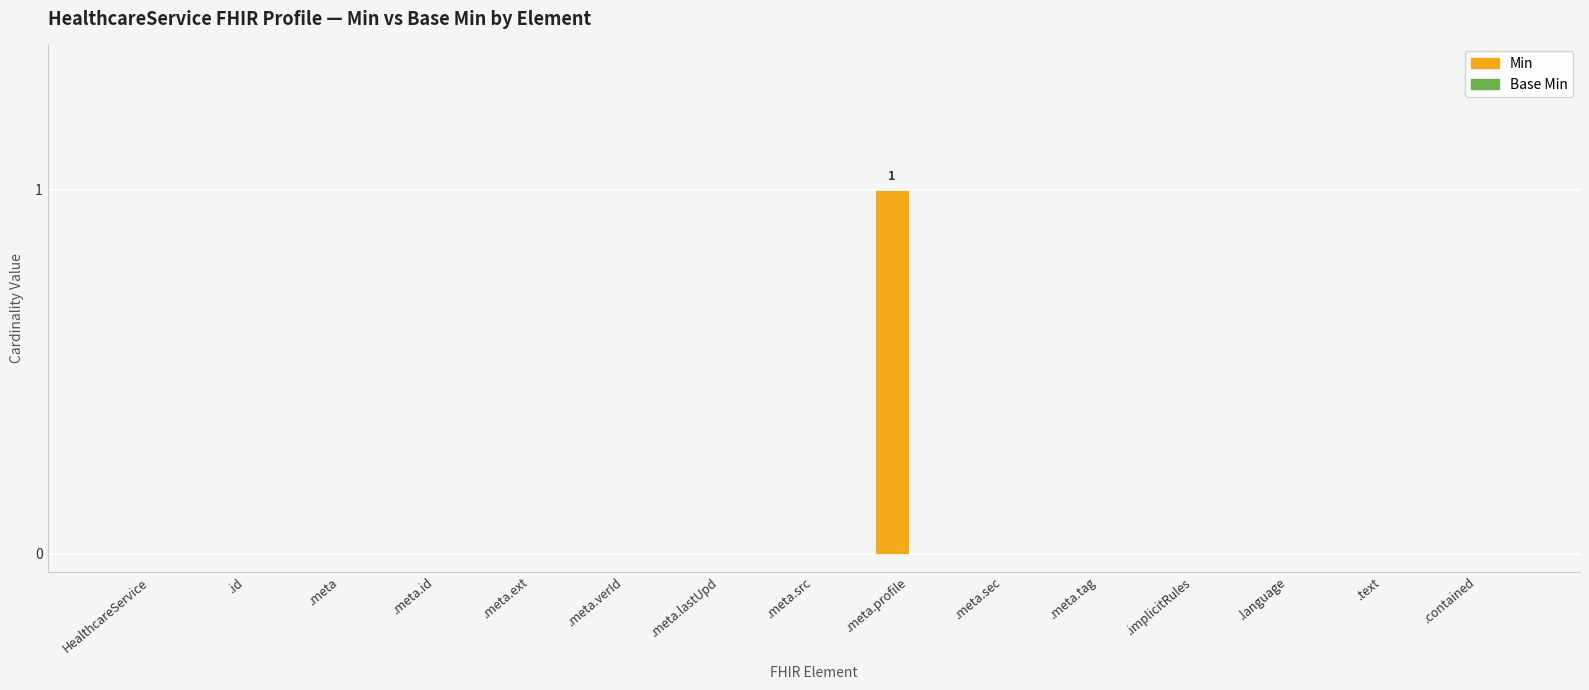

Reading left to right, extract all data points from this chart.

HealthcareService=0	.id=0	.meta=0	.meta.id=0	.meta.ext=0	.meta.verId=0	.meta.lastUpd=0	.meta.src=0	.meta.profile=1	.meta.sec=0	.meta.tag=0	.implicitRules=0	.language=0	.text=0	.contained=0